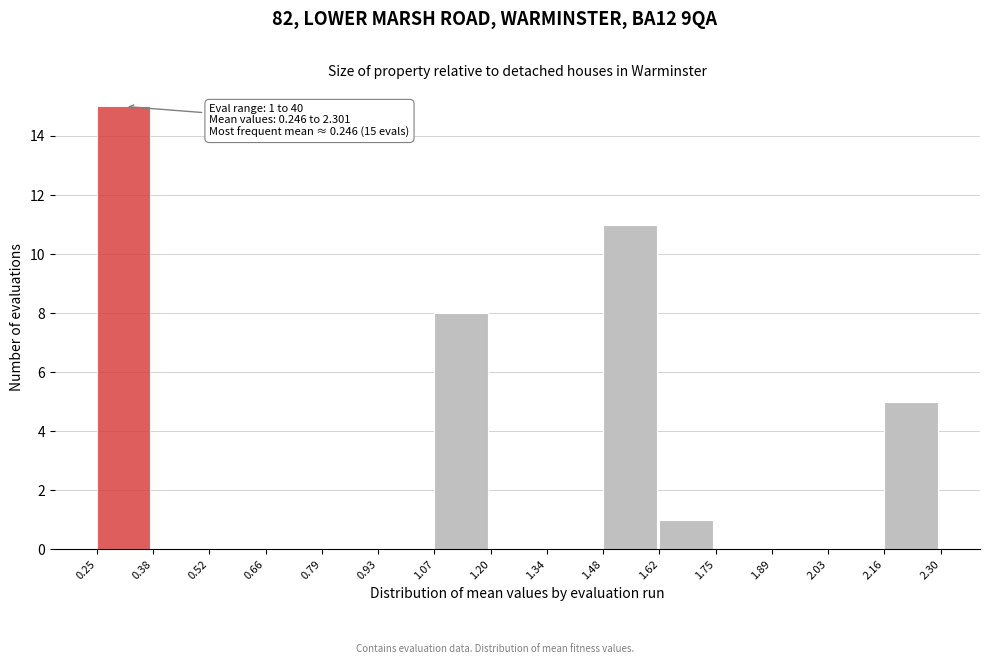

Over which range of the x-axis is the bar tallest?

0.25 to 0.38